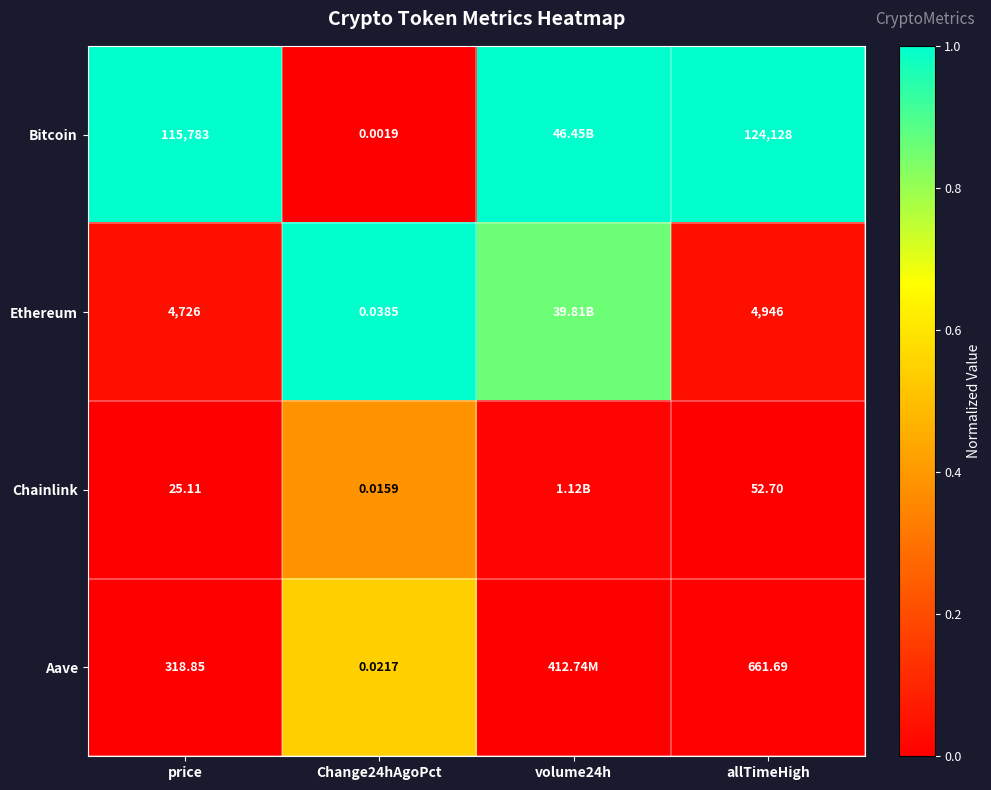

What is the total value across all series at allTimeHigh?

129788.4